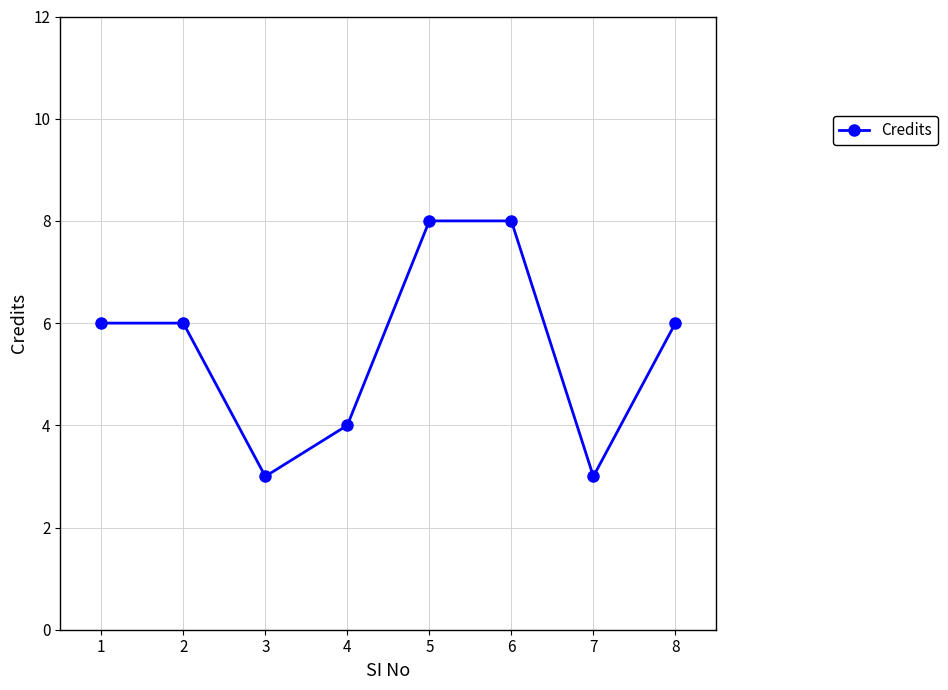

What is the value of the 4th point from the left?

4